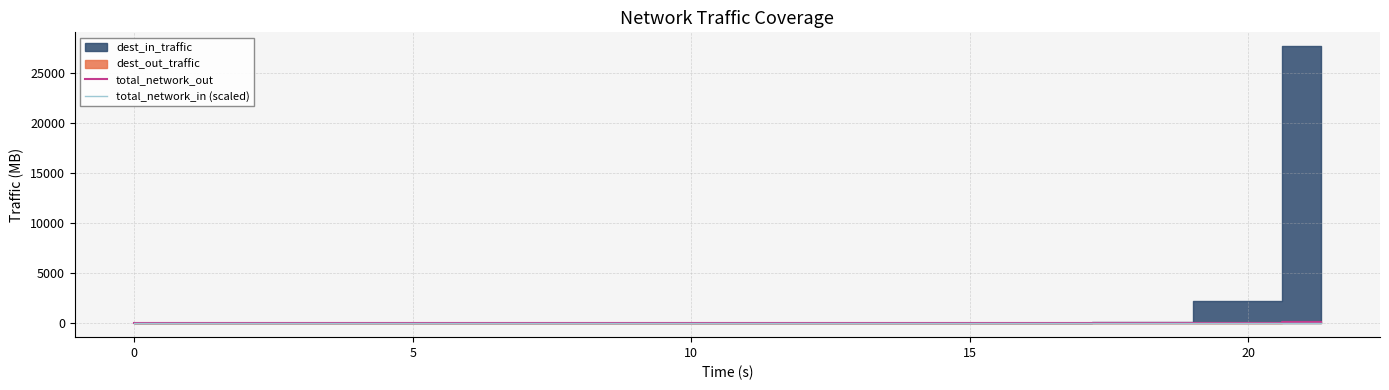

Reading left to right, list all the values displayed in this chart.

total_network_out: 0.0	2.7	4.3	7.1	11.8	13.3	21.4	44.0	44.4	48.0	48.1	52.7	56.3	68.4	68.8	111.2	111.6	111.6	111.7	112.0
total_network_in (scaled): 0.0	0.0	0.0	0.0	0.0	0.0	0.0	0.1	0.1	0.1	0.1	0.1	0.1	2.2	2.2	27.7	27.7	27.7	27.7	27.7